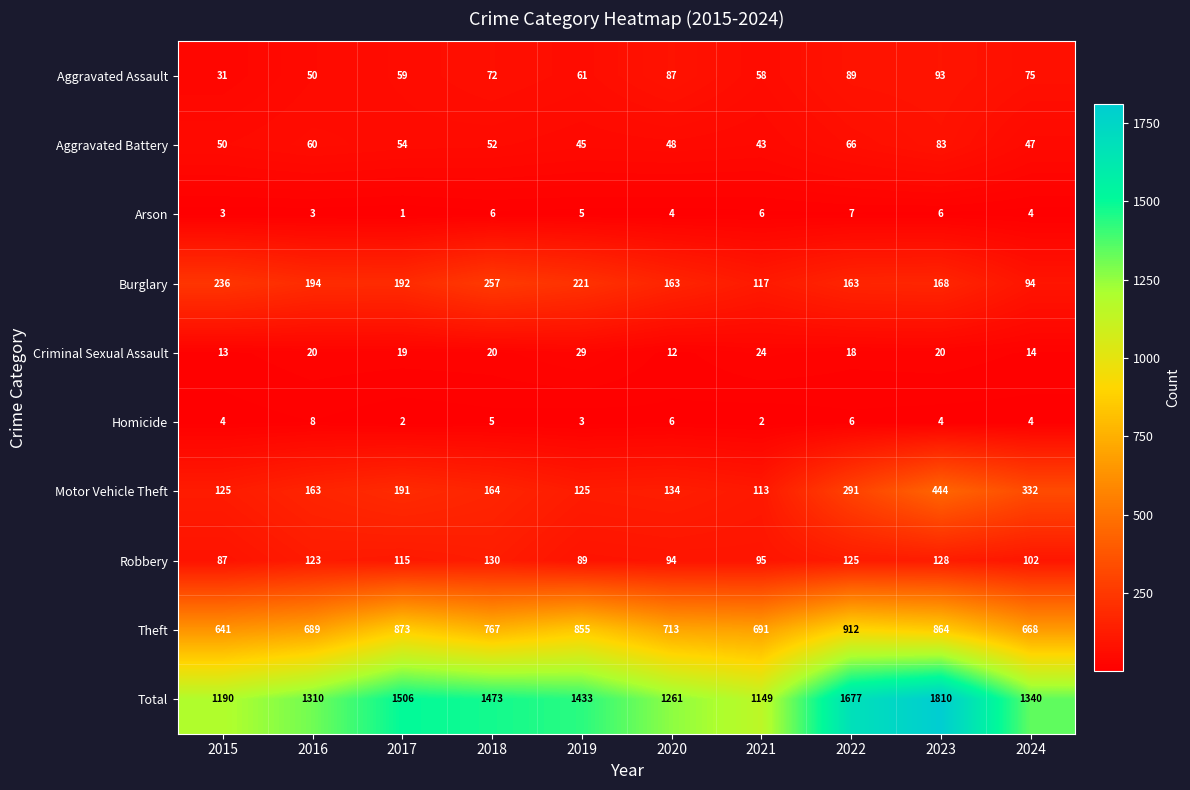

Count the number of data series in this chart.

10